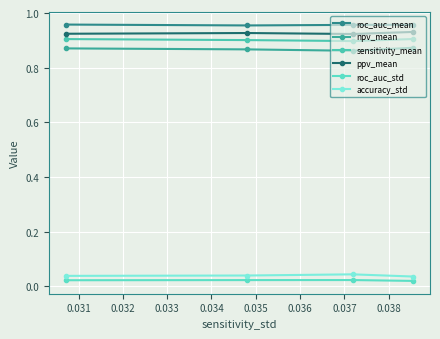

How many data points does each series have?

4